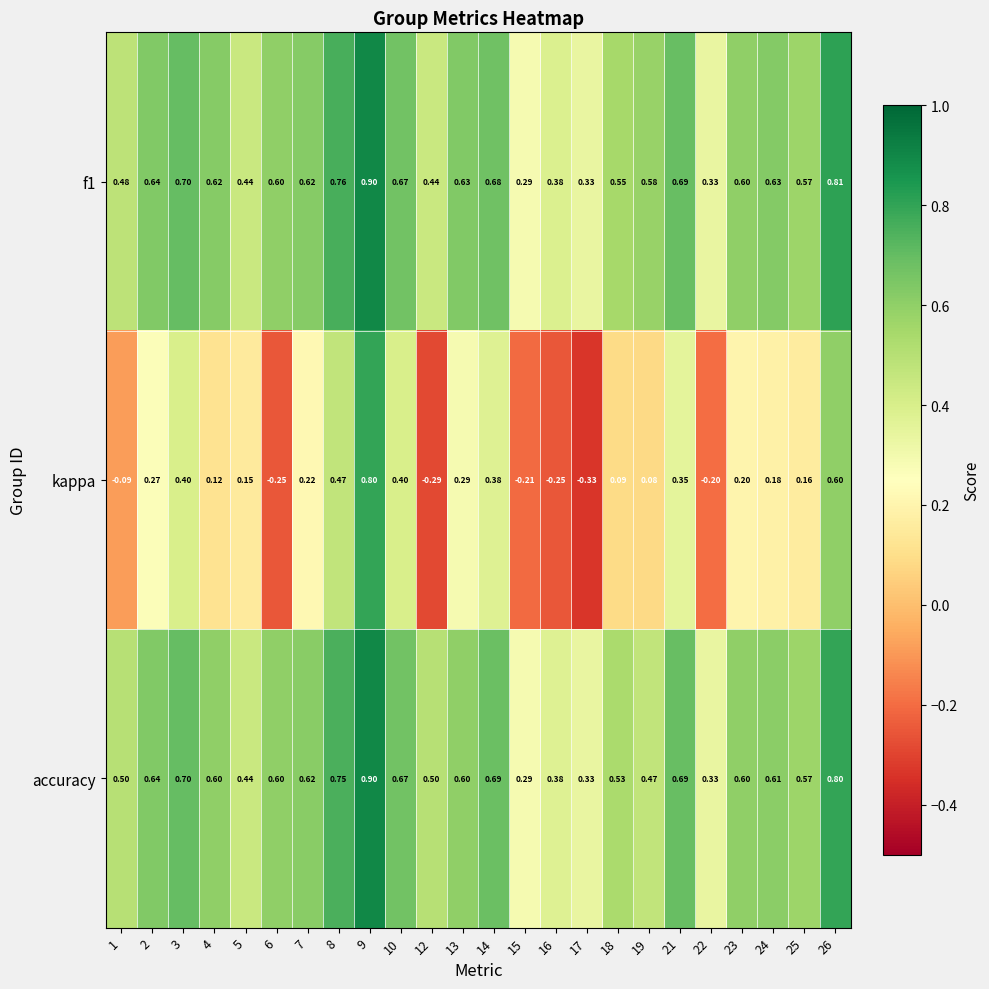

Which series changed the most between 1 and 4?

kappa